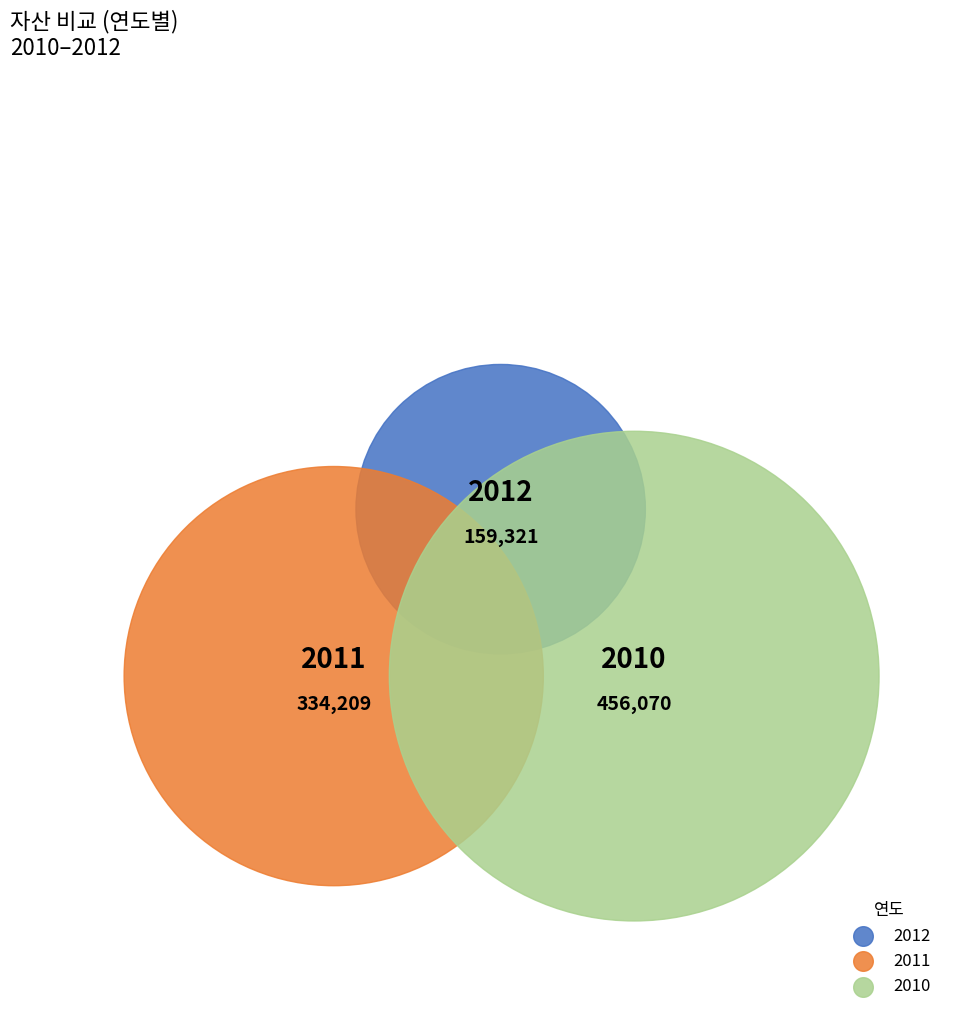

How many slices are in this pie chart?

3